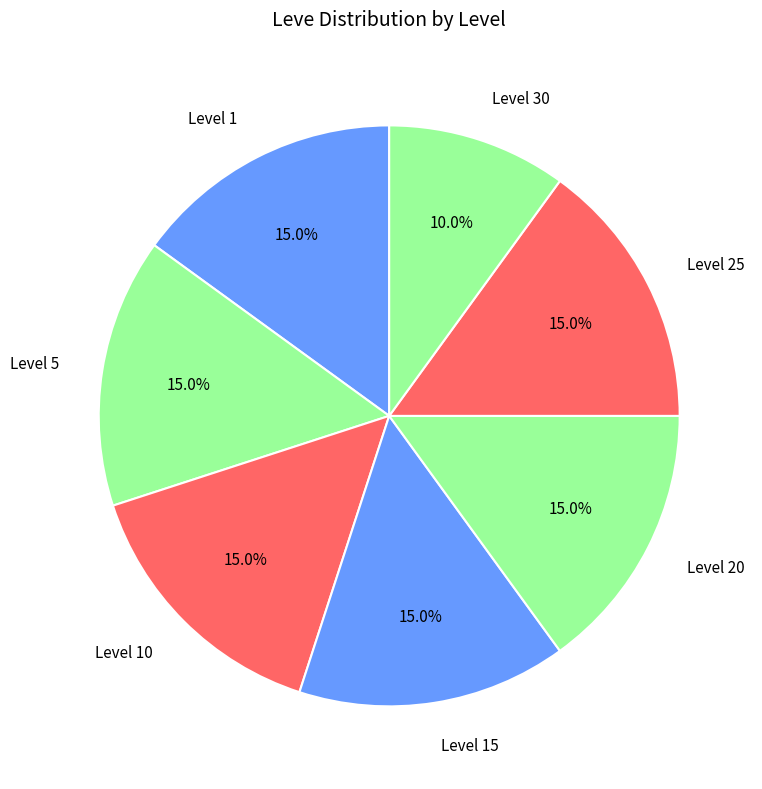

Does Level 1 account for over 50% of the chart?

No